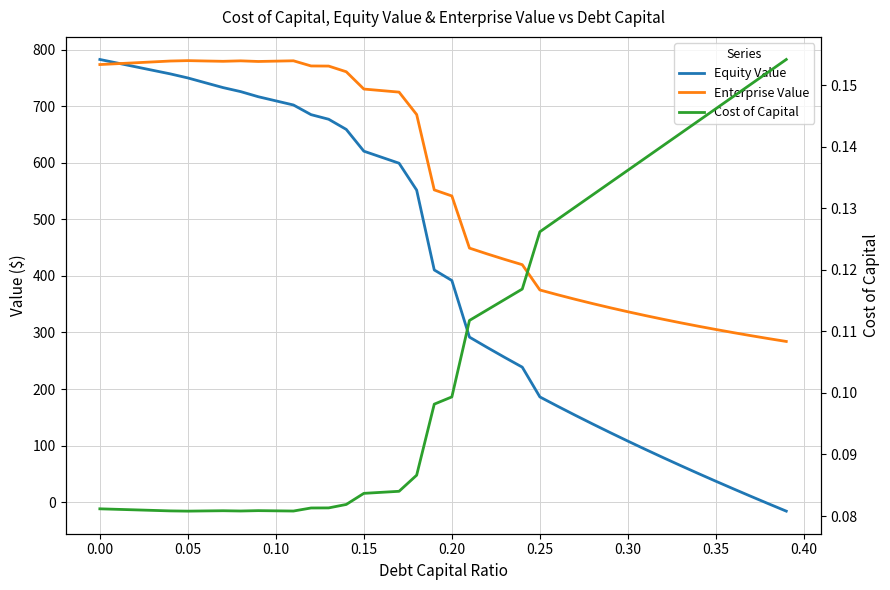

The Equity Value series shows 88.7 at 34. True or false?

False